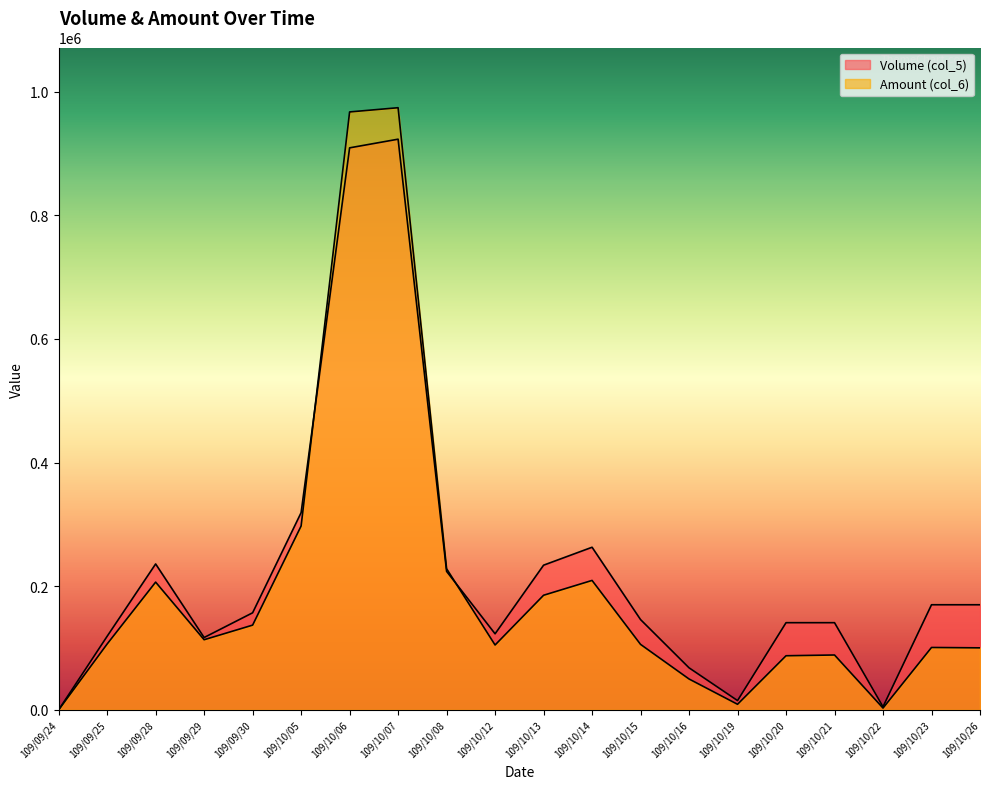

The Amount (col_6) series shows 973900 at 109/10/07. True or false?

True